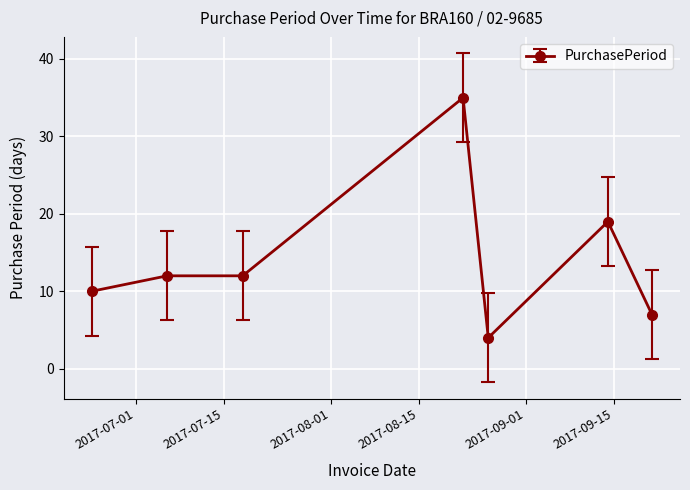

What is the smallest value displayed?

4